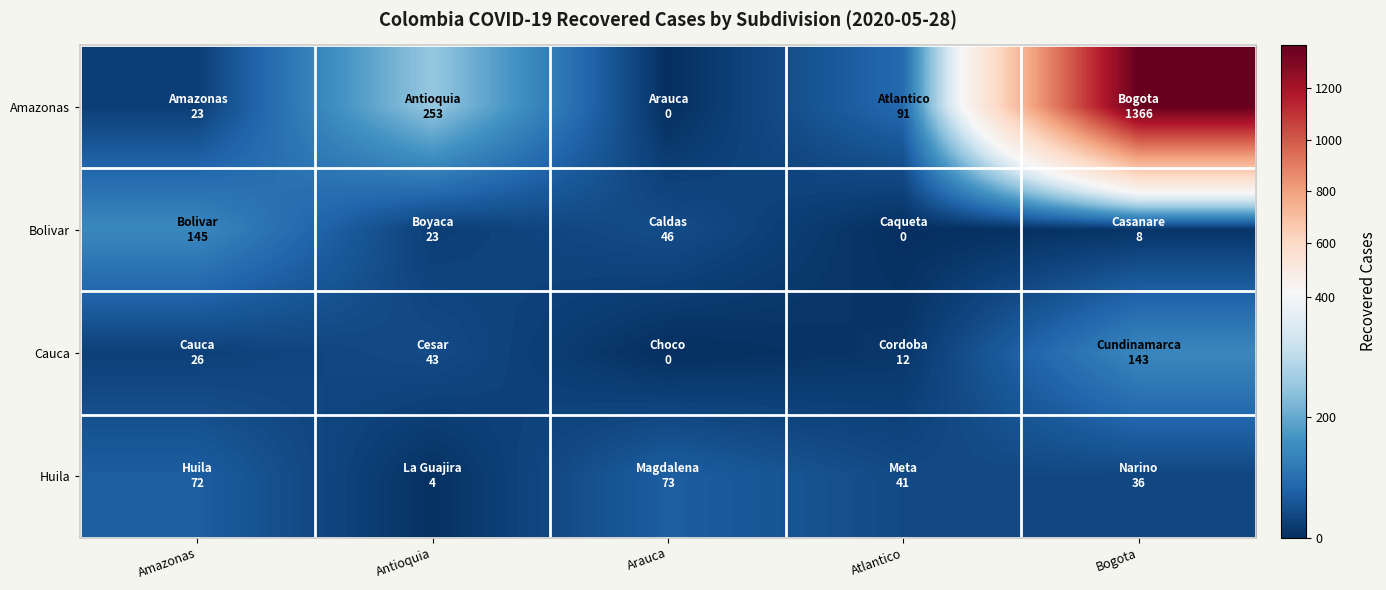

What is the maximum value shown in the chart?

1366